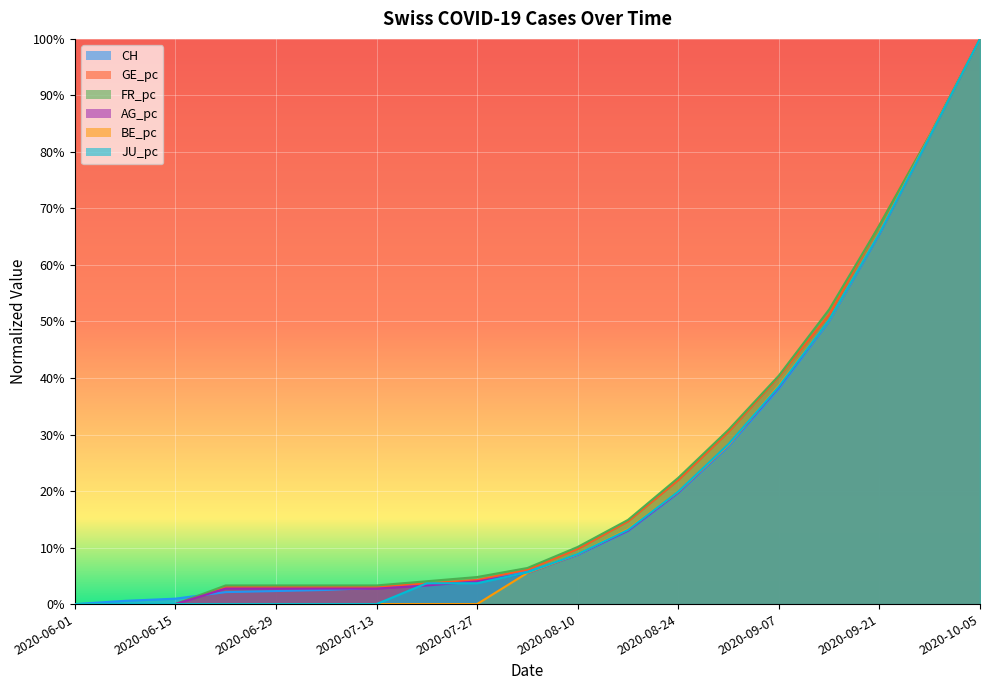

Where is JU_pc nearest to the value 0?

2020-06-01